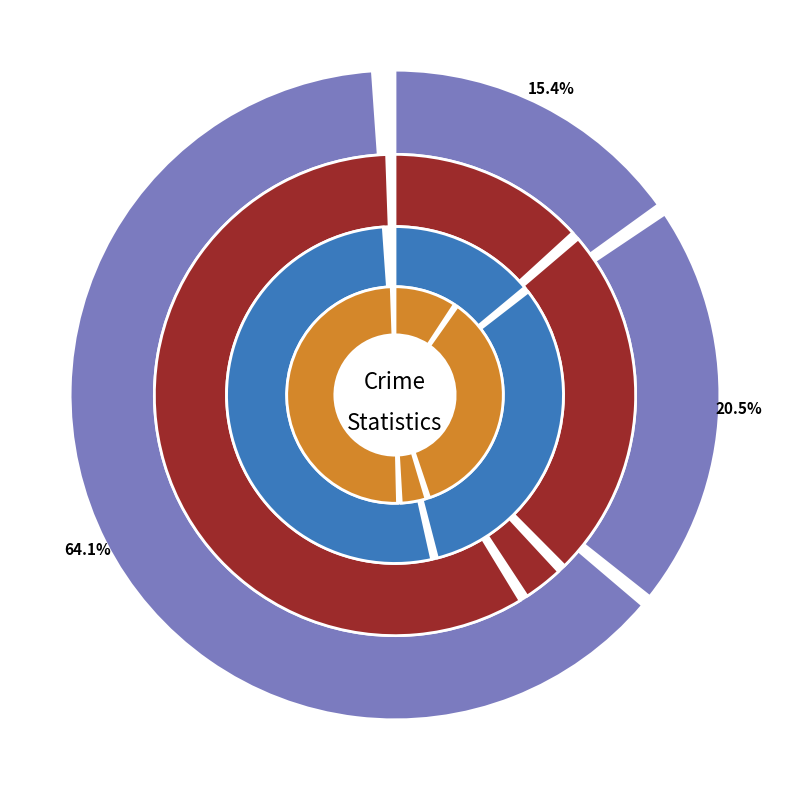

To the nearest percent, what portion does values_2018 represent?

13%